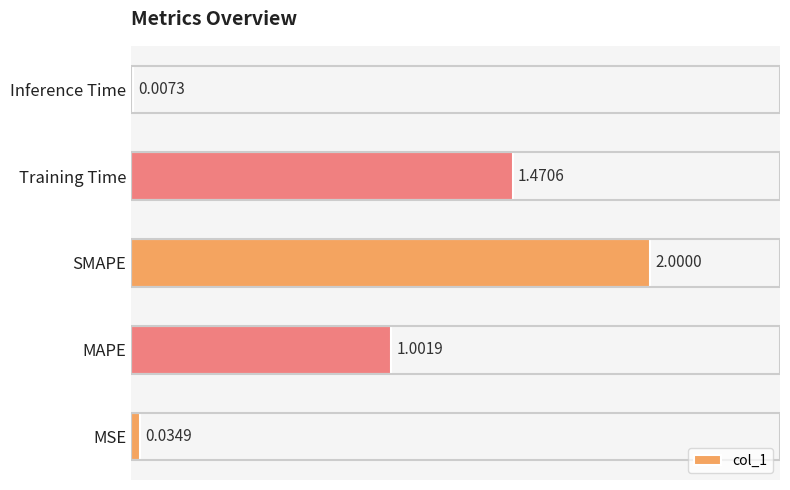

Between Inference Time and MAPE, which is larger?

MAPE